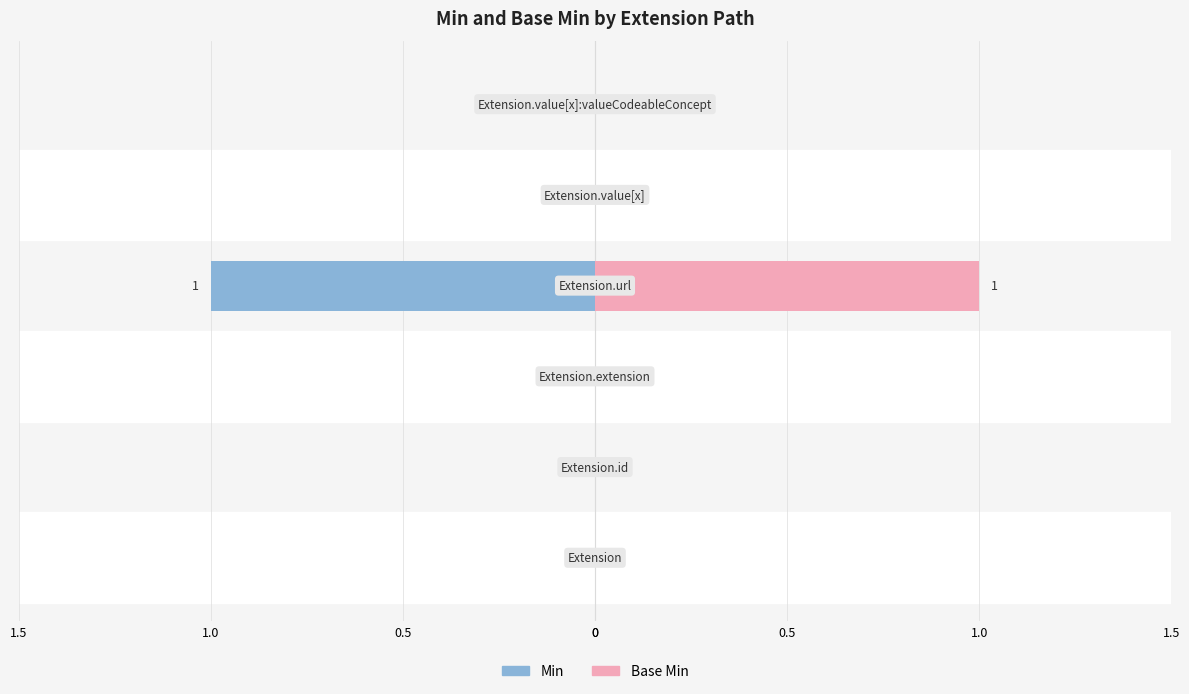

Rank the series by their maximum value, from lowest to highest.

Min, Base Min